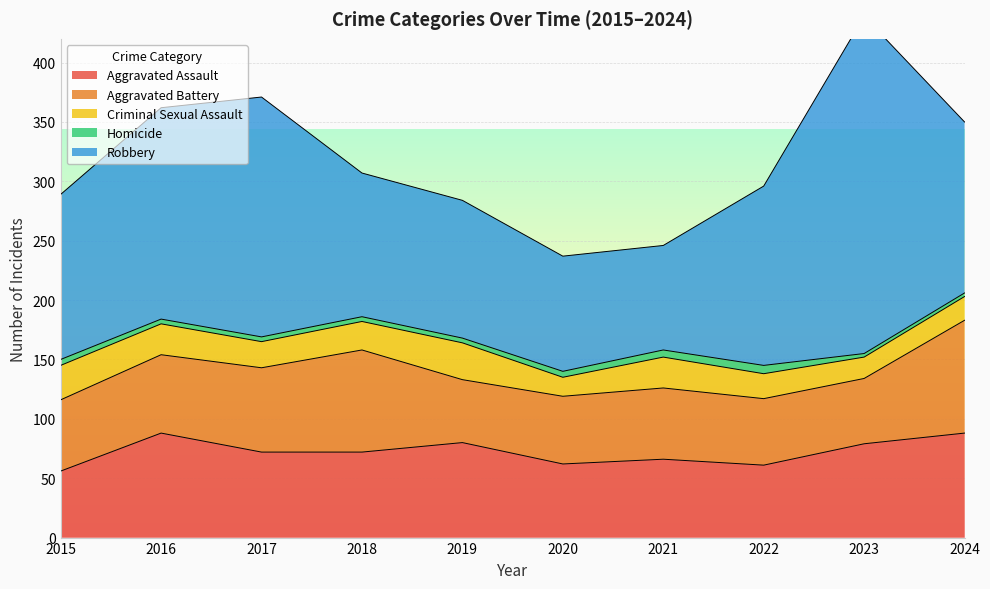

What is the sum of the Homicide values at 2019 and 2024?

7